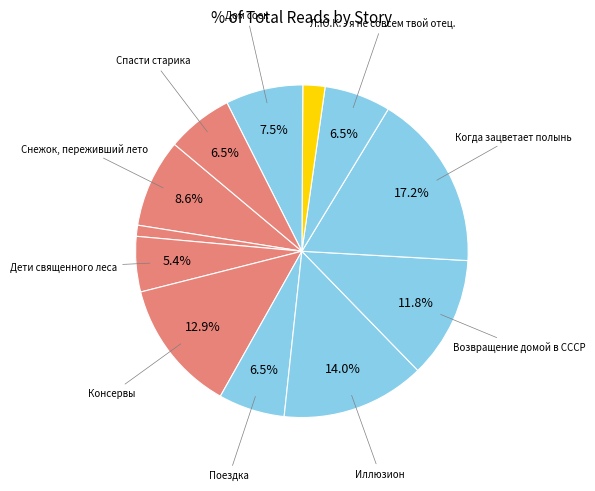

What is the largest slice in the pie chart?

Когда зацветает полынь